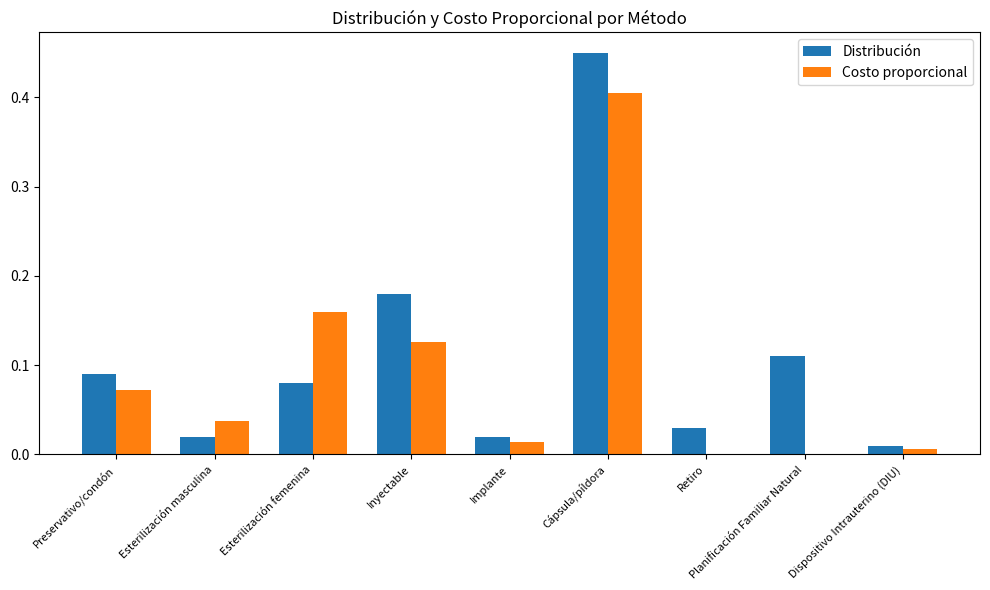

Which category has the highest value across all series?

Cápsula/píldora